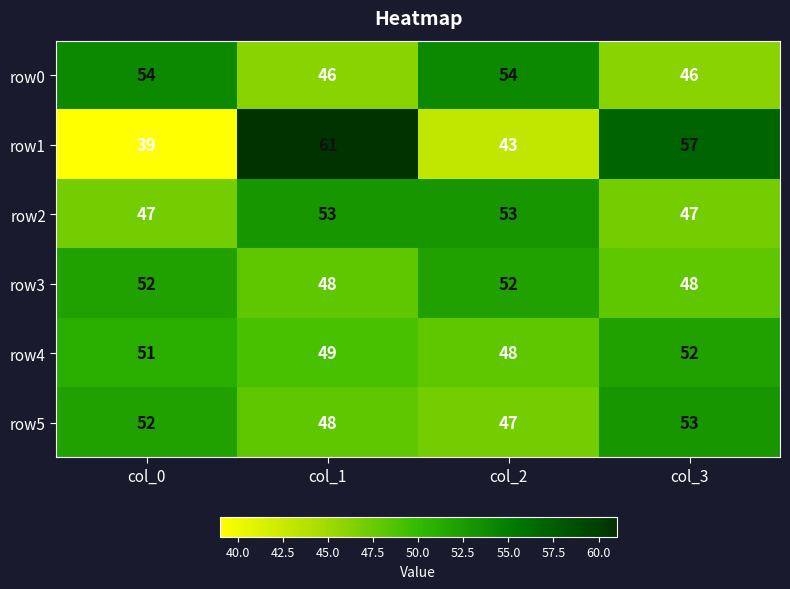

Read the row4 value at col_1.

49